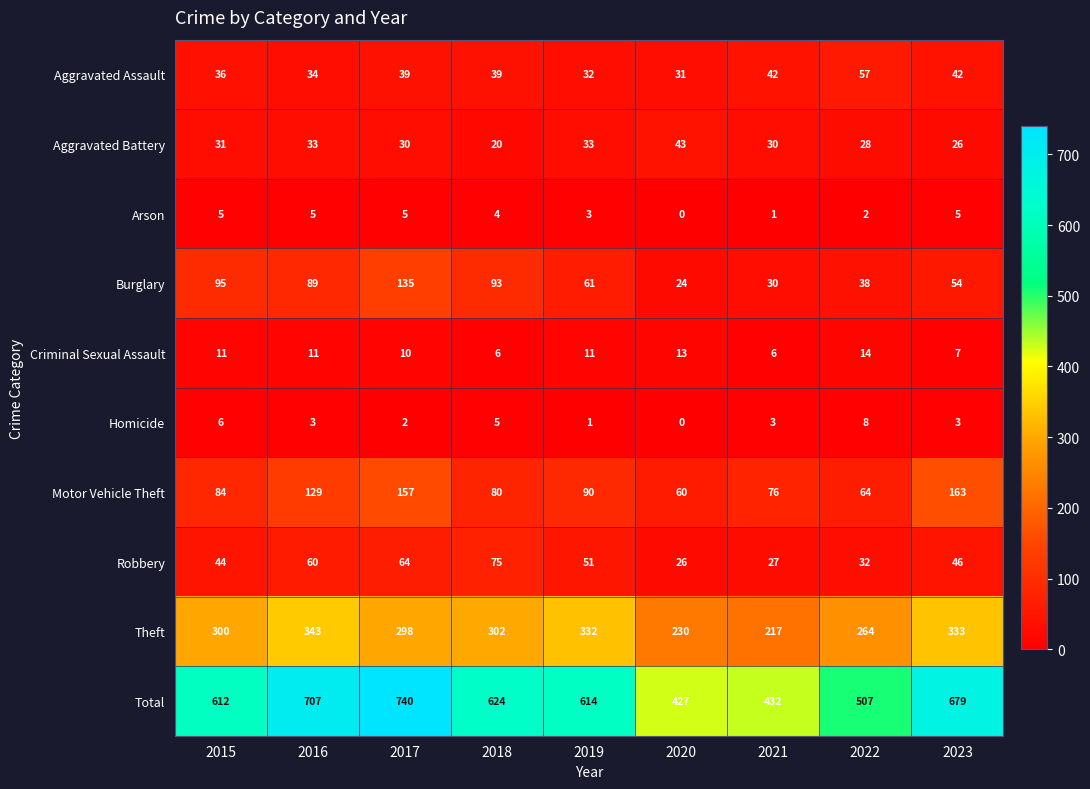

Which series has the widest spread of values?

Total